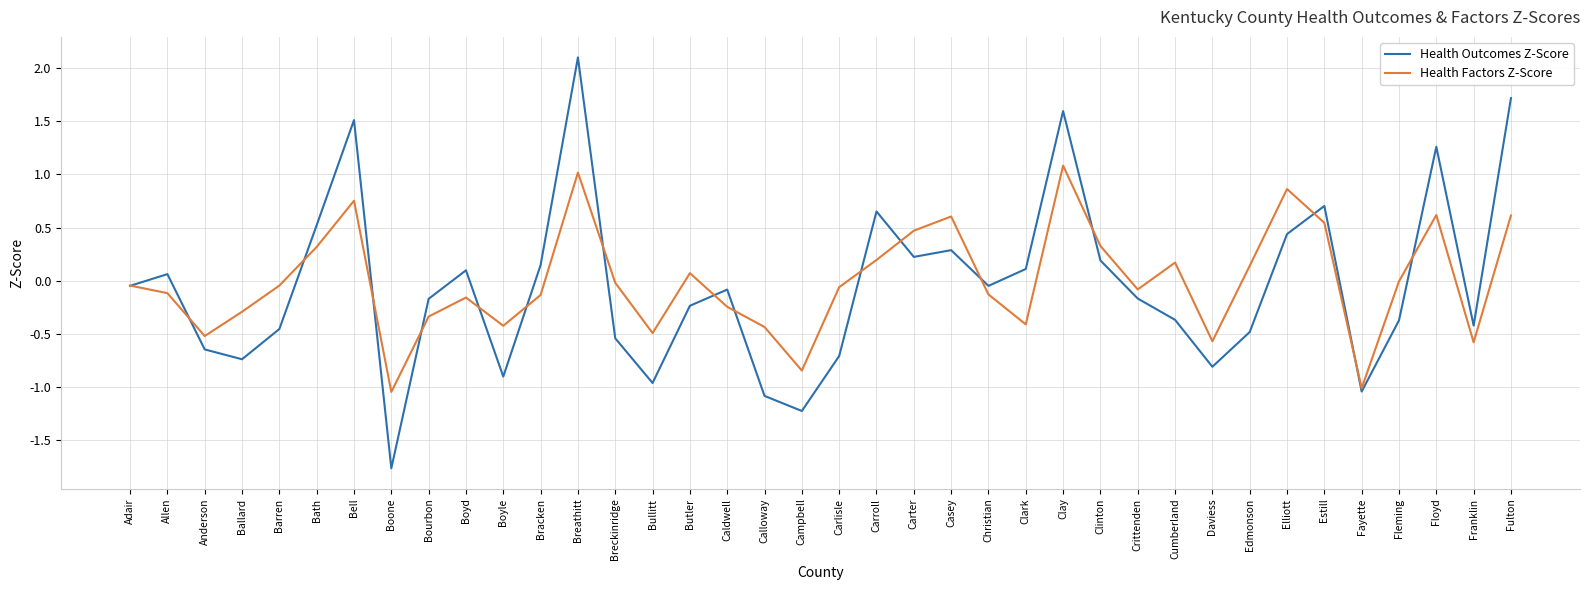

True or false: Health Factors Z-Score and Health Outcomes Z-Score cross at least once.

True